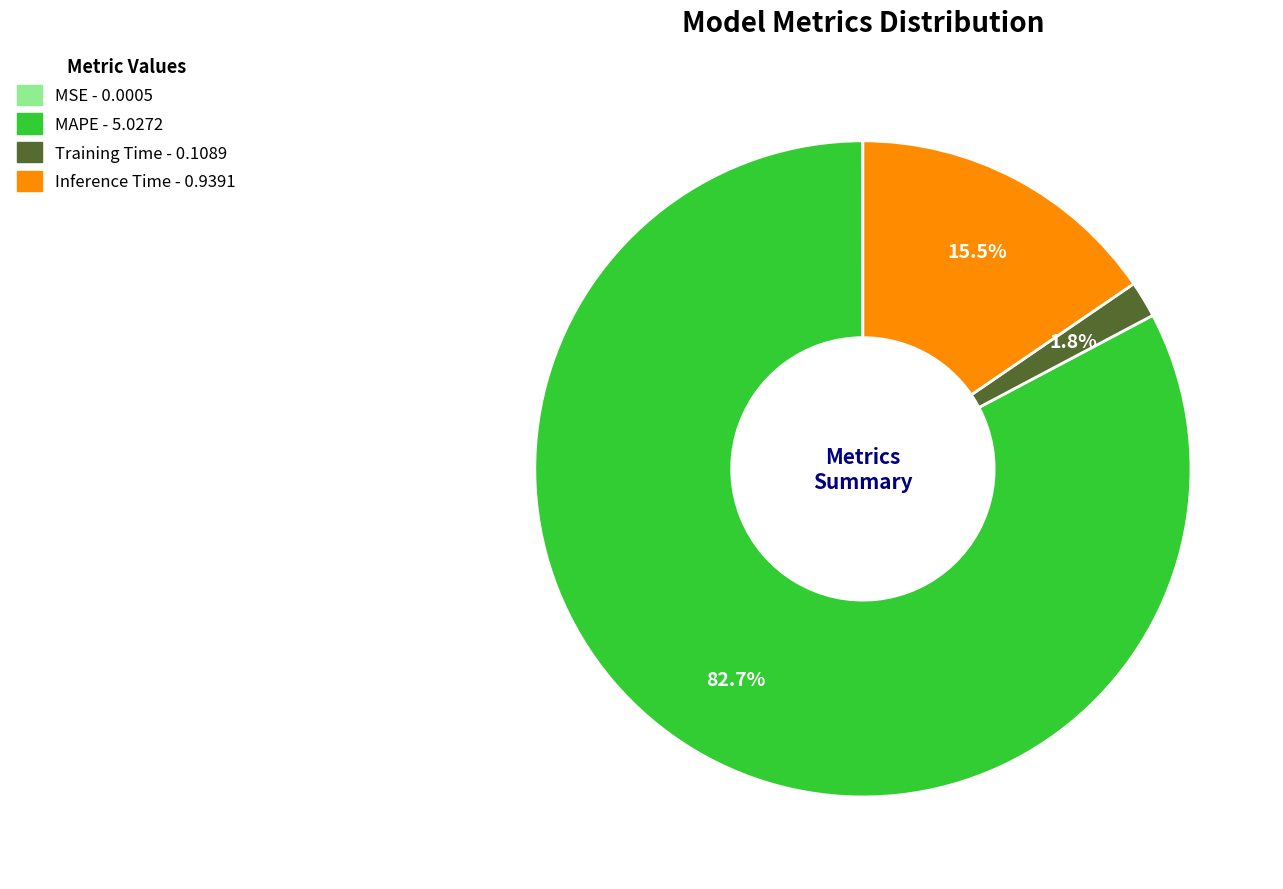

Is the sum of Inference Time and MAPE greater than half?

Yes